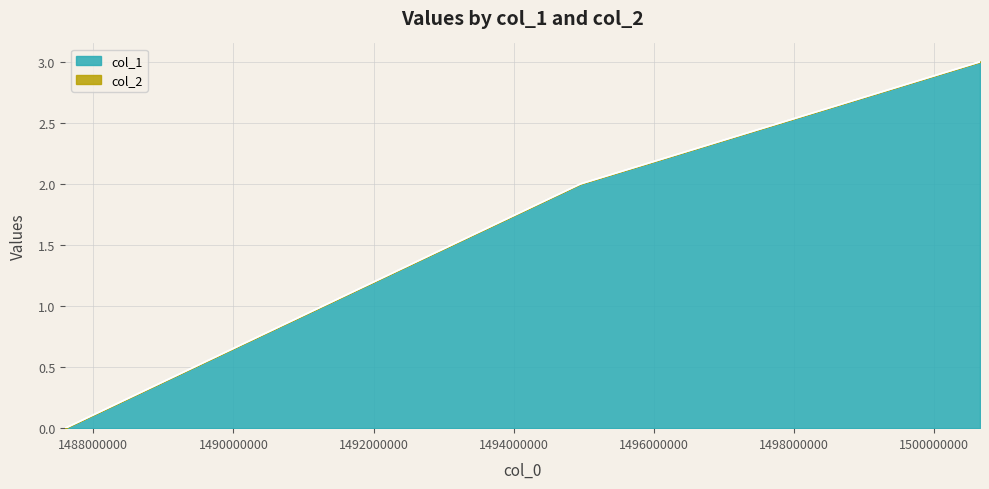

How many lines are shown in the chart?

2